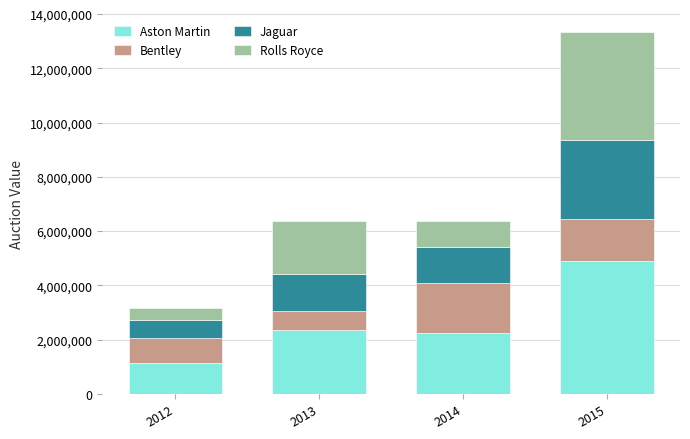

What is the total value across all series at 2015?

13355790